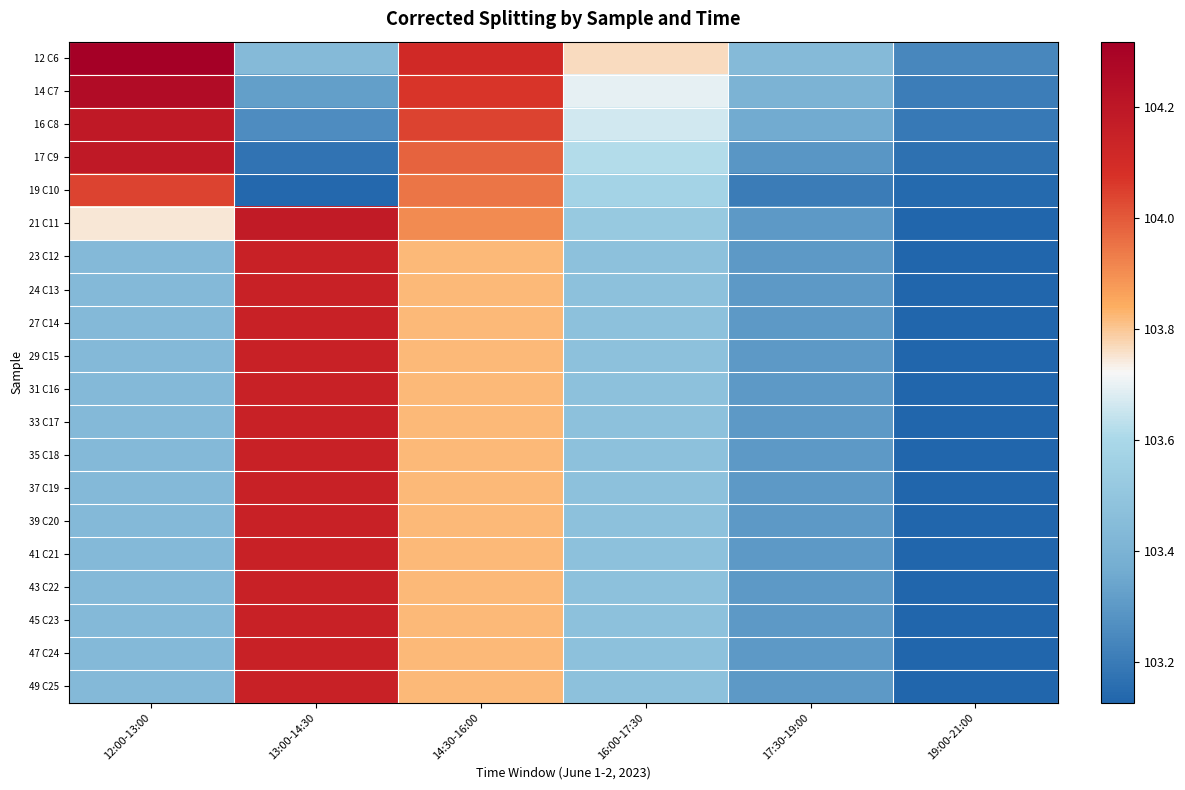

Reading right to left, extract all data points from this chart.

12 C6: 19:00-21:00=103.2	17:30-19:00=103.4	16:00-17:30=103.8	14:30-16:00=104.1	13:00-14:30=103.4	12:00-13:00=104.3
14 C7: 19:00-21:00=103.2	17:30-19:00=103.4	16:00-17:30=103.7	14:30-16:00=104.1	13:00-14:30=103.3	12:00-13:00=104.3
16 C8: 19:00-21:00=103.2	17:30-19:00=103.4	16:00-17:30=103.7	14:30-16:00=104.0	13:00-14:30=103.3	12:00-13:00=104.2
17 C9: 19:00-21:00=103.2	17:30-19:00=103.3	16:00-17:30=103.6	14:30-16:00=104.0	13:00-14:30=103.2	12:00-13:00=104.2
19 C10: 19:00-21:00=103.1	17:30-19:00=103.2	16:00-17:30=103.6	14:30-16:00=103.9	13:00-14:30=103.1	12:00-13:00=104.0
21 C11: 19:00-21:00=103.1	17:30-19:00=103.3	16:00-17:30=103.5	14:30-16:00=103.9	13:00-14:30=104.2	12:00-13:00=103.8
23 C12: 19:00-21:00=103.1	17:30-19:00=103.3	16:00-17:30=103.5	14:30-16:00=103.8	13:00-14:30=104.1	12:00-13:00=103.4
24 C13: 19:00-21:00=103.1	17:30-19:00=103.3	16:00-17:30=103.5	14:30-16:00=103.8	13:00-14:30=104.1	12:00-13:00=103.4
27 C14: 19:00-21:00=103.1	17:30-19:00=103.3	16:00-17:30=103.5	14:30-16:00=103.8	13:00-14:30=104.1	12:00-13:00=103.4
29 C15: 19:00-21:00=103.1	17:30-19:00=103.3	16:00-17:30=103.5	14:30-16:00=103.8	13:00-14:30=104.1	12:00-13:00=103.4
31 C16: 19:00-21:00=103.1	17:30-19:00=103.3	16:00-17:30=103.5	14:30-16:00=103.8	13:00-14:30=104.1	12:00-13:00=103.4
33 C17: 19:00-21:00=103.1	17:30-19:00=103.3	16:00-17:30=103.5	14:30-16:00=103.8	13:00-14:30=104.1	12:00-13:00=103.4
35 C18: 19:00-21:00=103.1	17:30-19:00=103.3	16:00-17:30=103.5	14:30-16:00=103.8	13:00-14:30=104.1	12:00-13:00=103.4
37 C19: 19:00-21:00=103.1	17:30-19:00=103.3	16:00-17:30=103.5	14:30-16:00=103.8	13:00-14:30=104.1	12:00-13:00=103.4
39 C20: 19:00-21:00=103.1	17:30-19:00=103.3	16:00-17:30=103.5	14:30-16:00=103.8	13:00-14:30=104.1	12:00-13:00=103.4
41 C21: 19:00-21:00=103.1	17:30-19:00=103.3	16:00-17:30=103.5	14:30-16:00=103.8	13:00-14:30=104.1	12:00-13:00=103.4
43 C22: 19:00-21:00=103.1	17:30-19:00=103.3	16:00-17:30=103.5	14:30-16:00=103.8	13:00-14:30=104.1	12:00-13:00=103.4
45 C23: 19:00-21:00=103.1	17:30-19:00=103.3	16:00-17:30=103.5	14:30-16:00=103.8	13:00-14:30=104.1	12:00-13:00=103.4
47 C24: 19:00-21:00=103.1	17:30-19:00=103.3	16:00-17:30=103.5	14:30-16:00=103.8	13:00-14:30=104.1	12:00-13:00=103.4
49 C25: 19:00-21:00=103.1	17:30-19:00=103.3	16:00-17:30=103.5	14:30-16:00=103.8	13:00-14:30=104.1	12:00-13:00=103.4